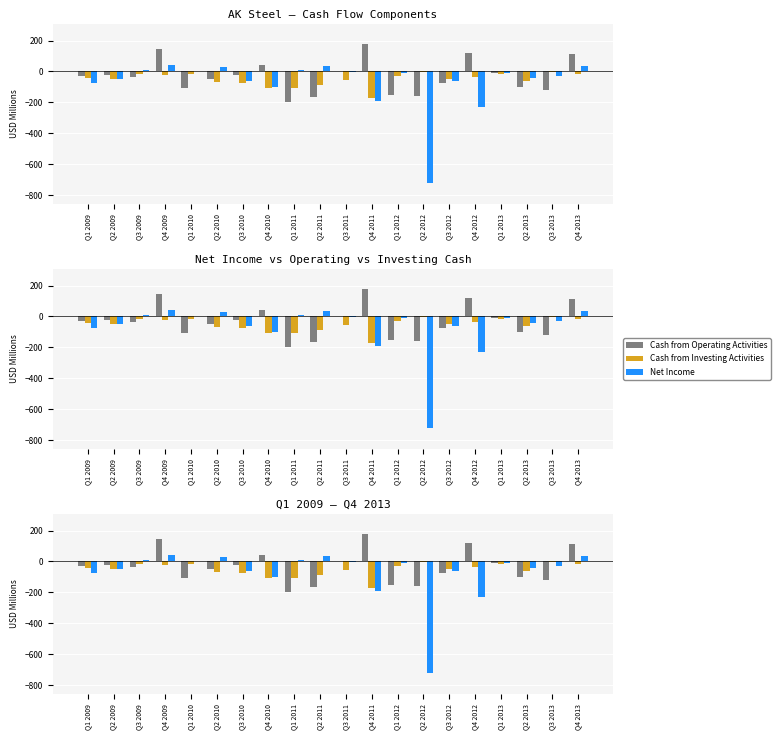

What is the difference between the Net Income values at Q1 2009 and Q3 2012?

12.5